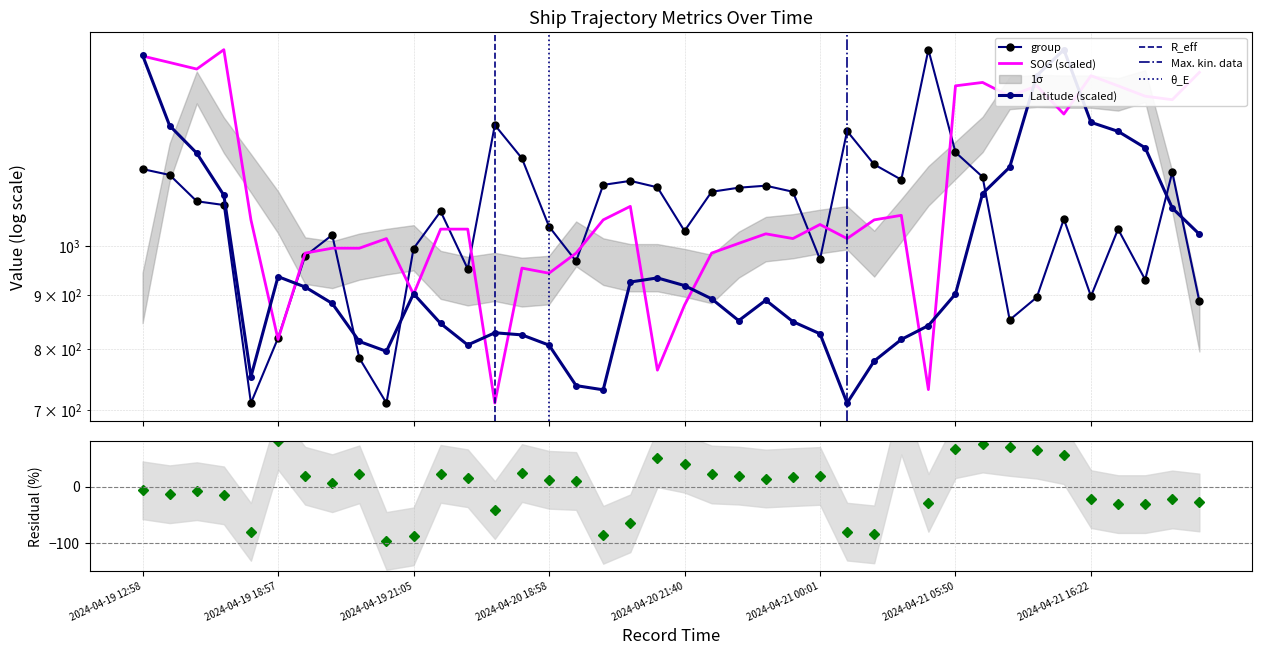

At how many categories does at least one series exceed 1521?

3